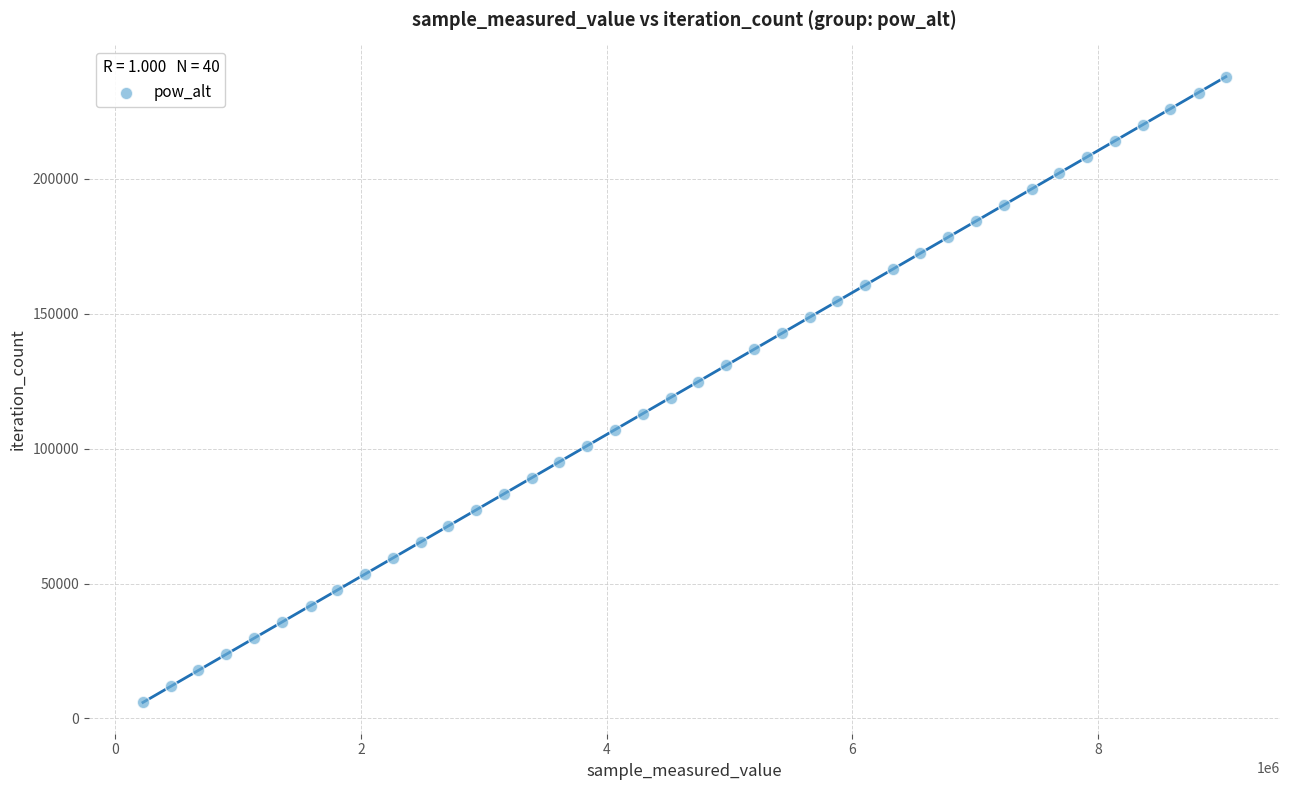

What is the range of X values (max minus min)?

8811972